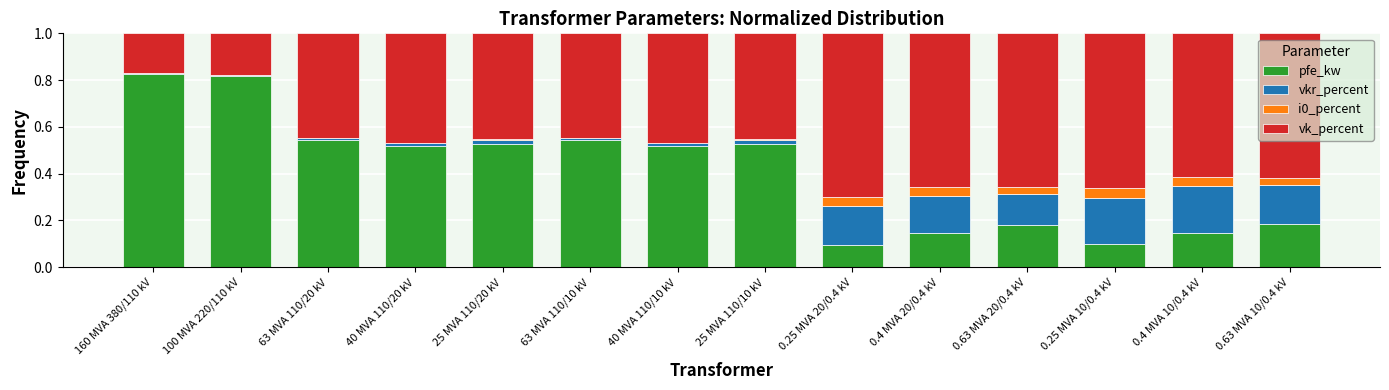

Count the number of categories in the chart.

14